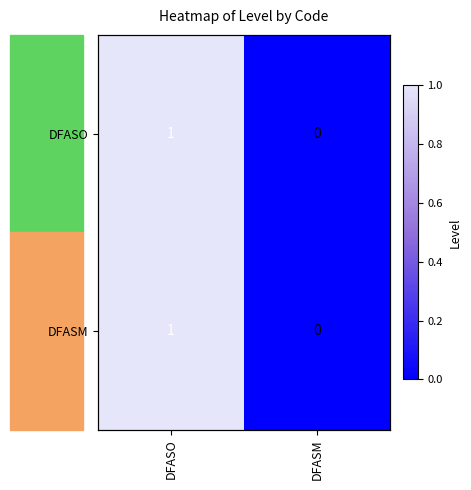

What is the difference between the DFASO values at DFASO and DFASM?

1